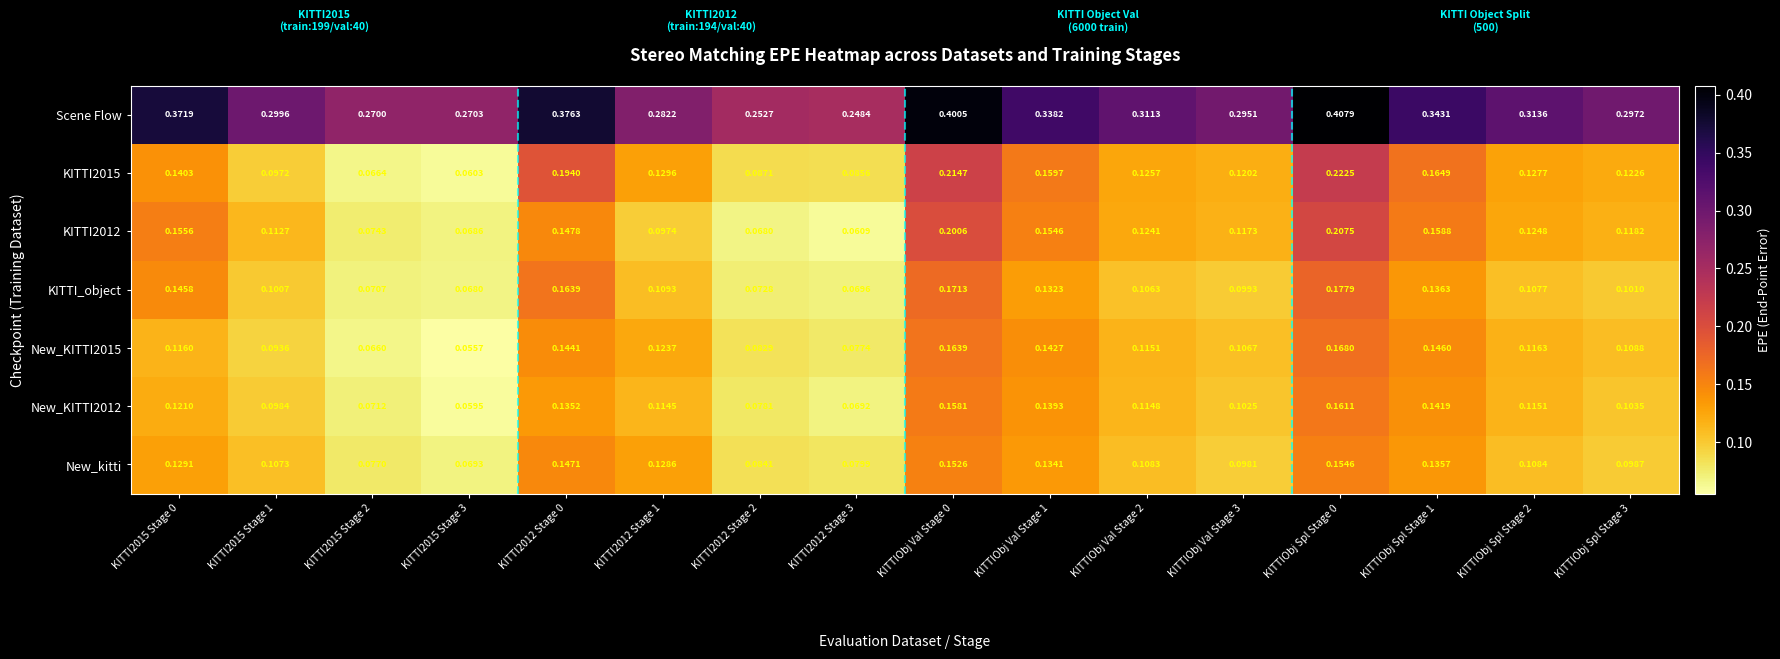

Is the value of KITTI2012 at KITTI2015 Stage 1 greater than the value of KITTI2015 at KITTIObj Val Stage 3?

No